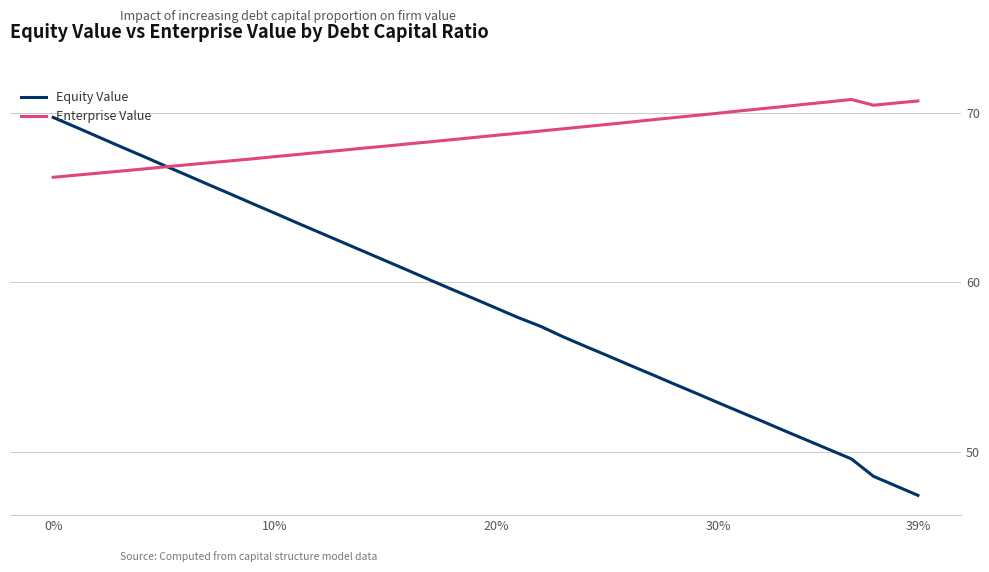

Which series has the largest total across all categories?

Enterprise Value